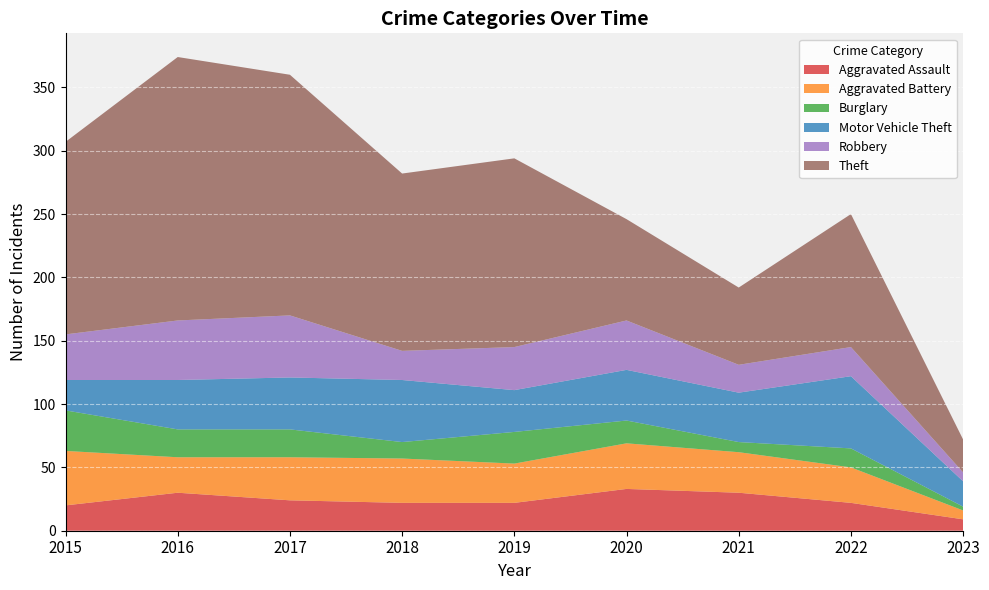

Reading left to right, transcribe all the data shown in this chart.

Aggravated Assault: 20	30	24	22	22	33	30	22	9
Aggravated Battery: 43	28	34	35	31	36	32	28	7
Burglary: 32	22	22	13	25	18	8	15	3
Motor Vehicle Theft: 24	39	41	49	33	40	39	57	20
Robbery: 36	47	49	23	34	39	22	23	7
Theft: 152	208	190	140	149	80	61	105	26